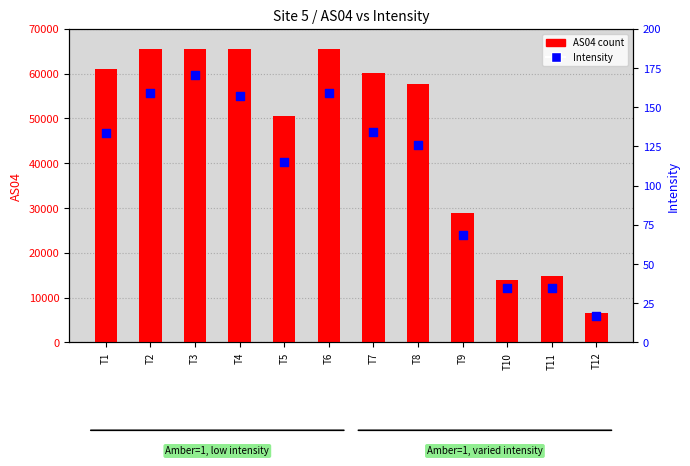

Which series reaches the minimum Y coordinate?

Intensity